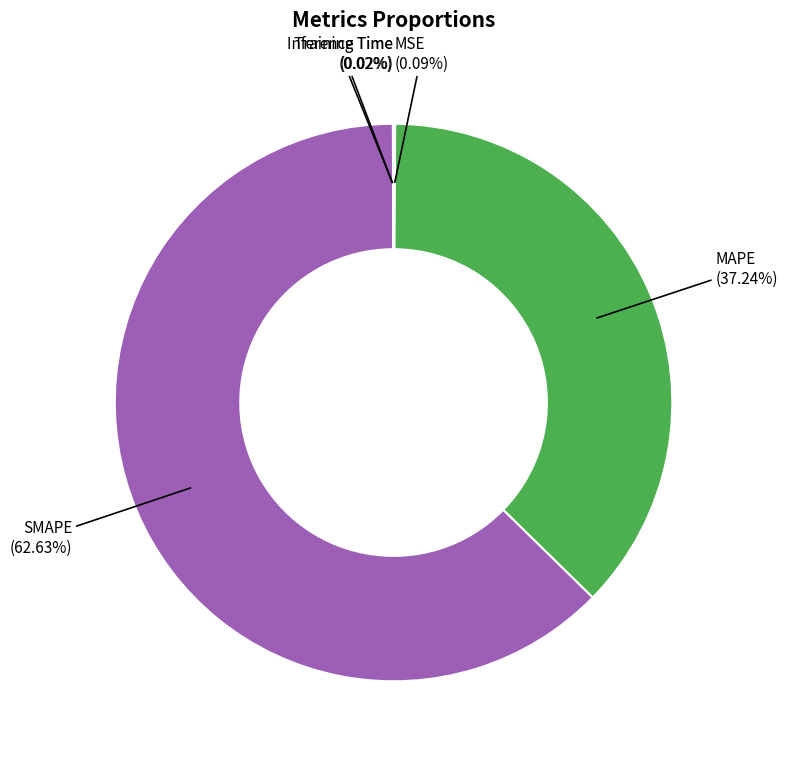

Is SMAPE the majority of the pie?

Yes